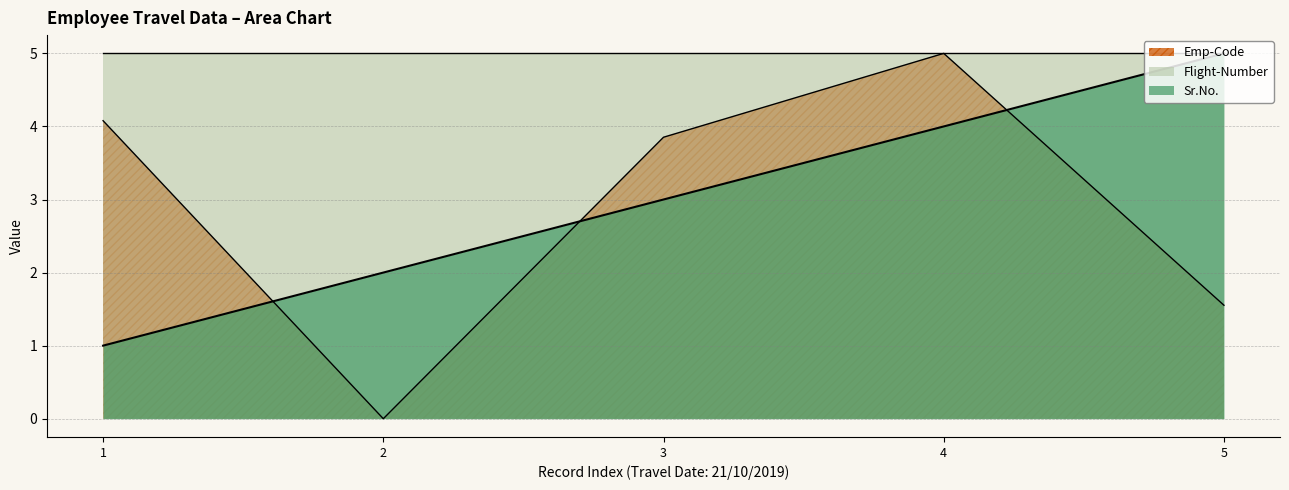

At which label does Sr.No. reach its minimum?

1